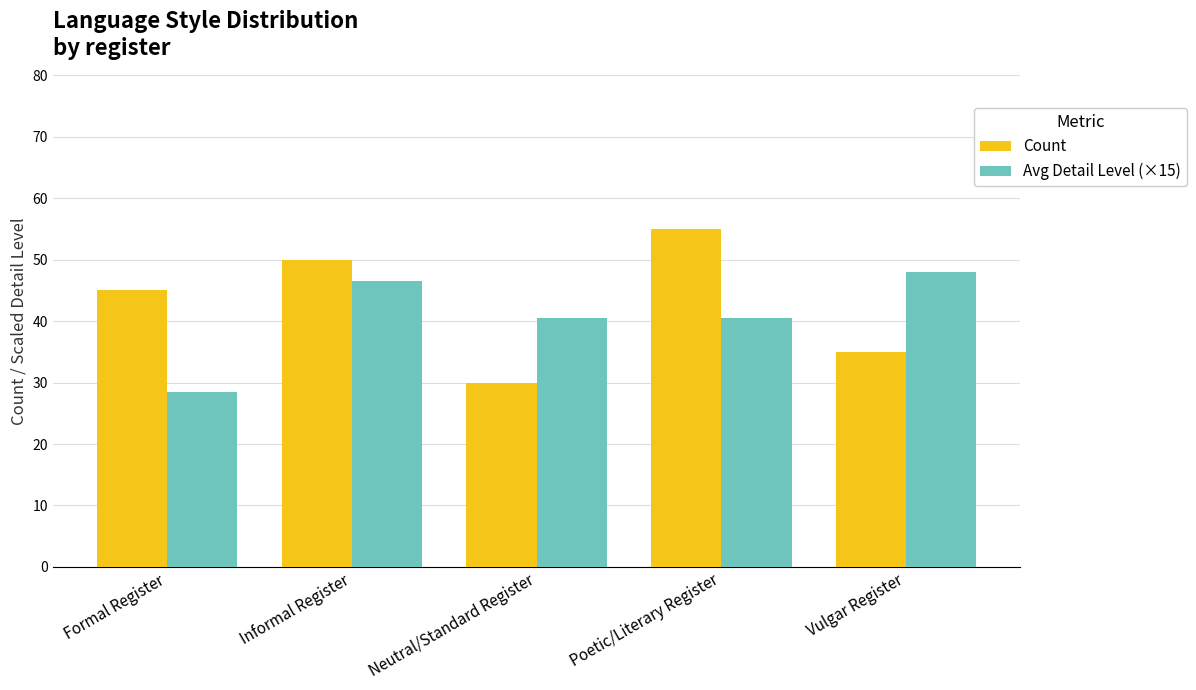

What are all the series names shown in the legend?

Count, Avg Detail Level (×15)